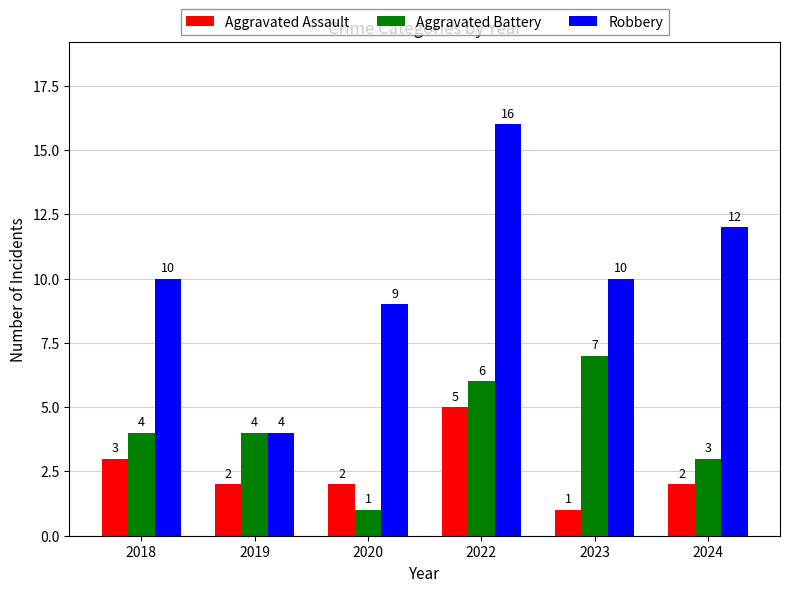

Is the value of Robbery at 2018 greater than the value of Aggravated Battery at 2018?

Yes